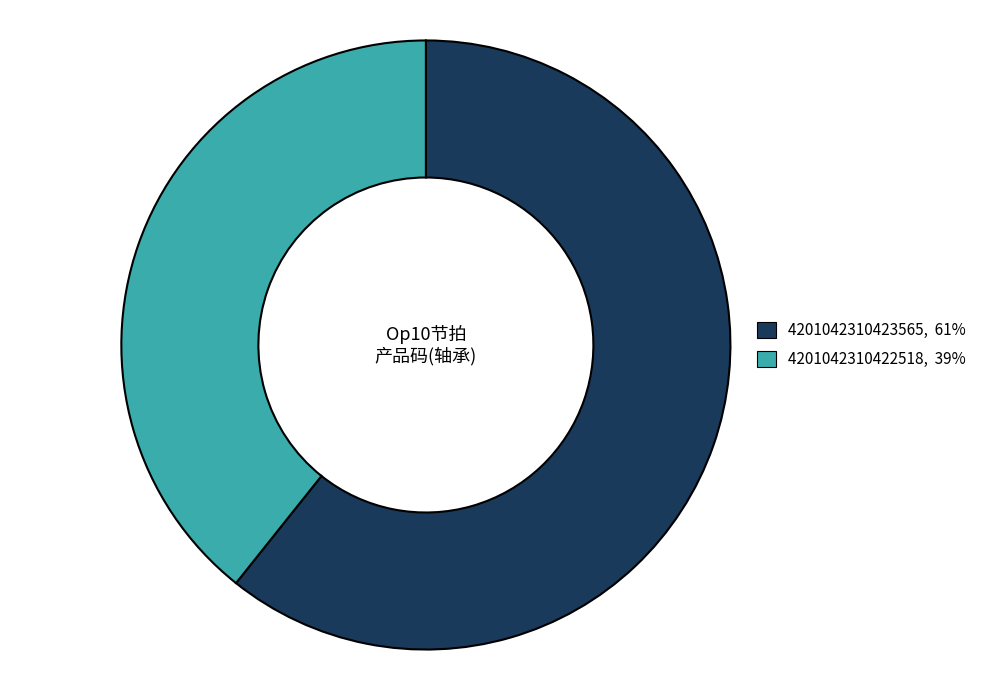

What is the ratio of the value at 4201042310422518 to the value at 4201042310423565?

0.6